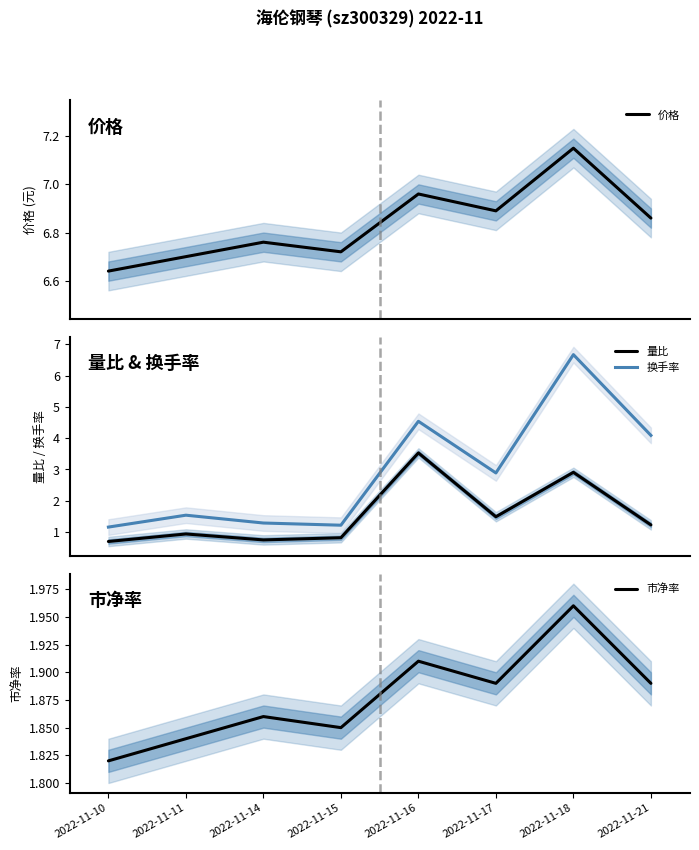

What is the value of the 换手率 point at the 8th from the left?

4.1